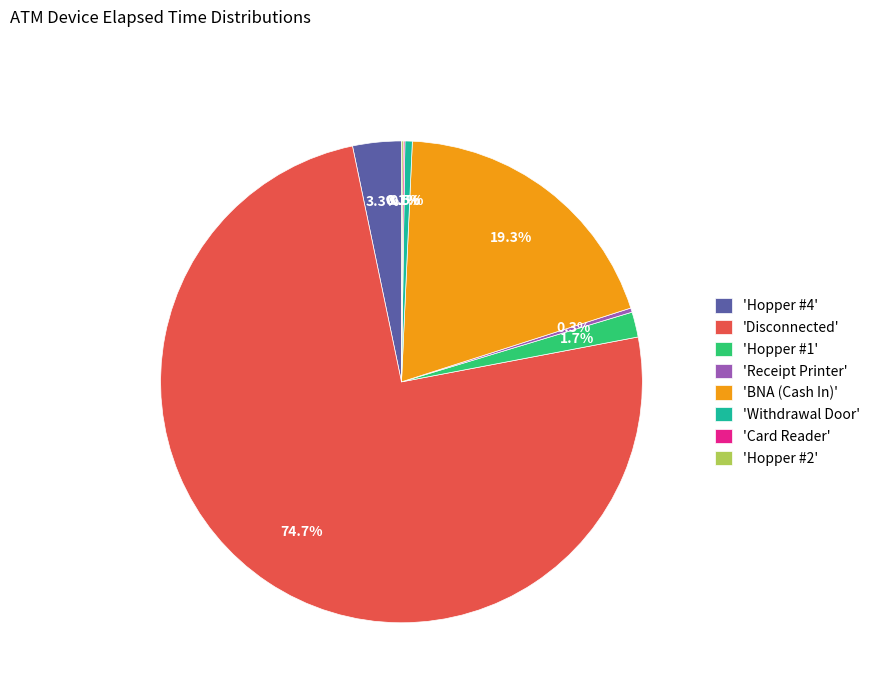

What is the total percentage of 'Disconnected' and 'Hopper #1'?

76.4%